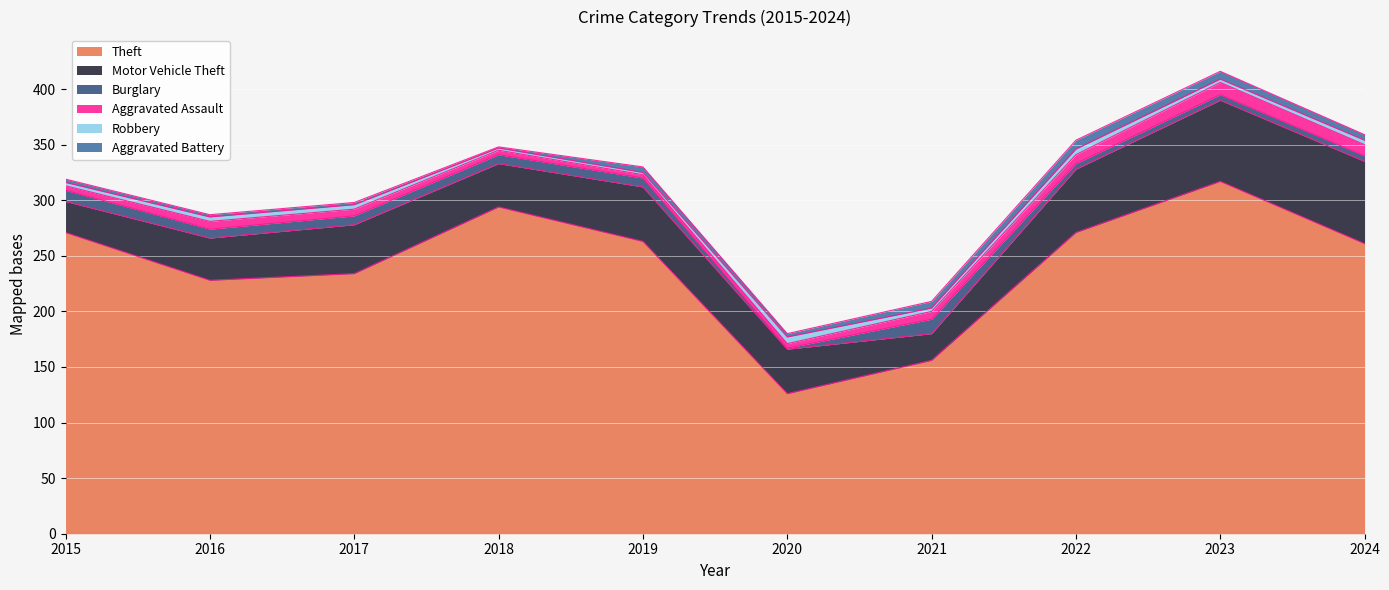

What is the value of the Aggravated Battery point at the 2nd from the left?

2